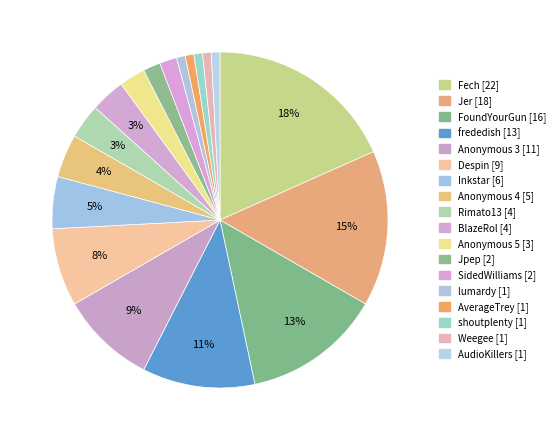

Is there any slice that represents more than half of the pie?

No